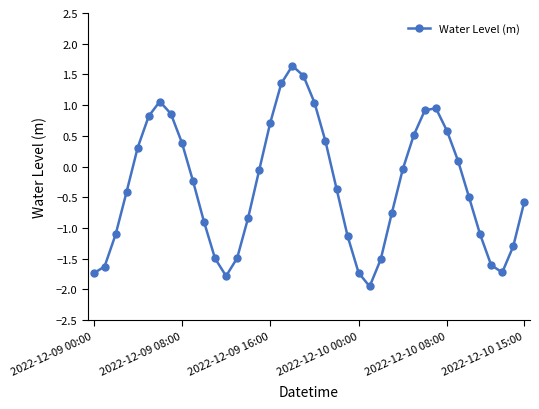

How many points are lower than both their immediate neighbors (excluding endpoints)?

3